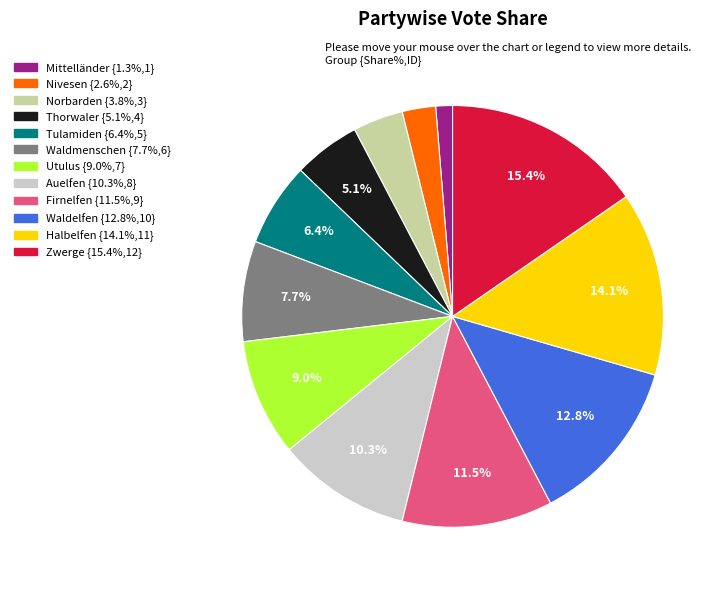

Which has a higher value, Firnelfen or Halbelfen?

Halbelfen